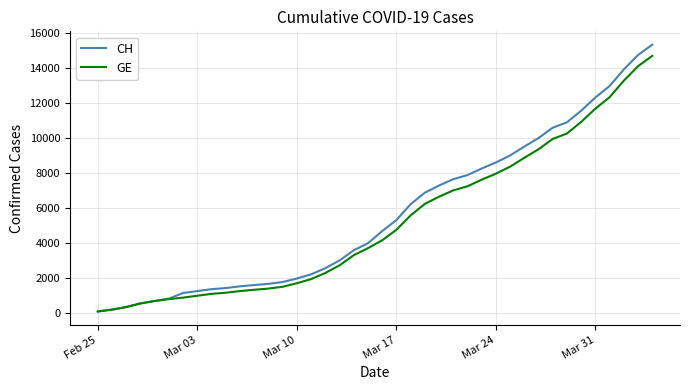

What is the maximum value for CH?

15359